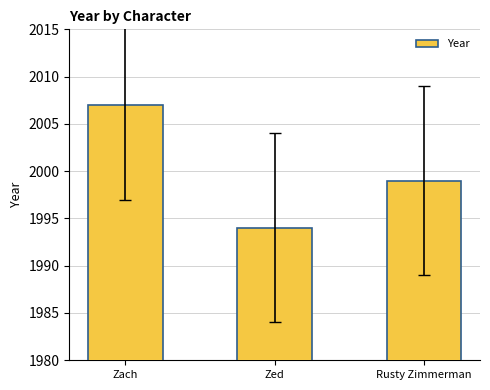

What is the average value?

2000